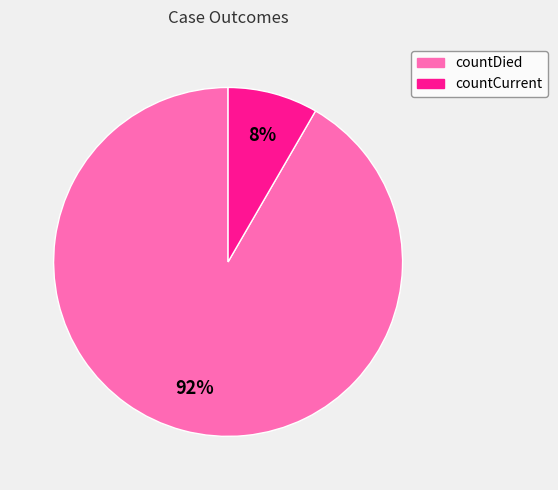

Rank the categories by value from lowest to highest.

countCurrent, countDied